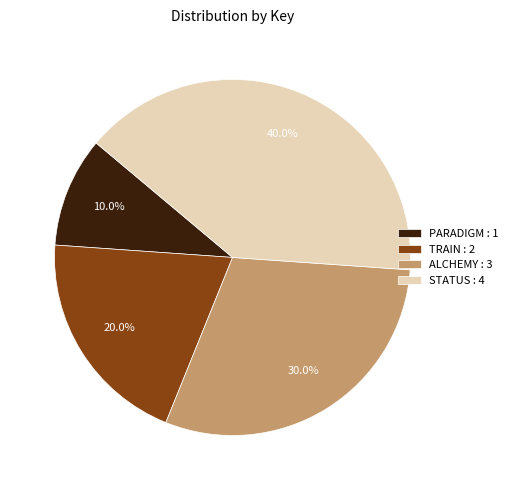

How many slices are in this pie chart?

4